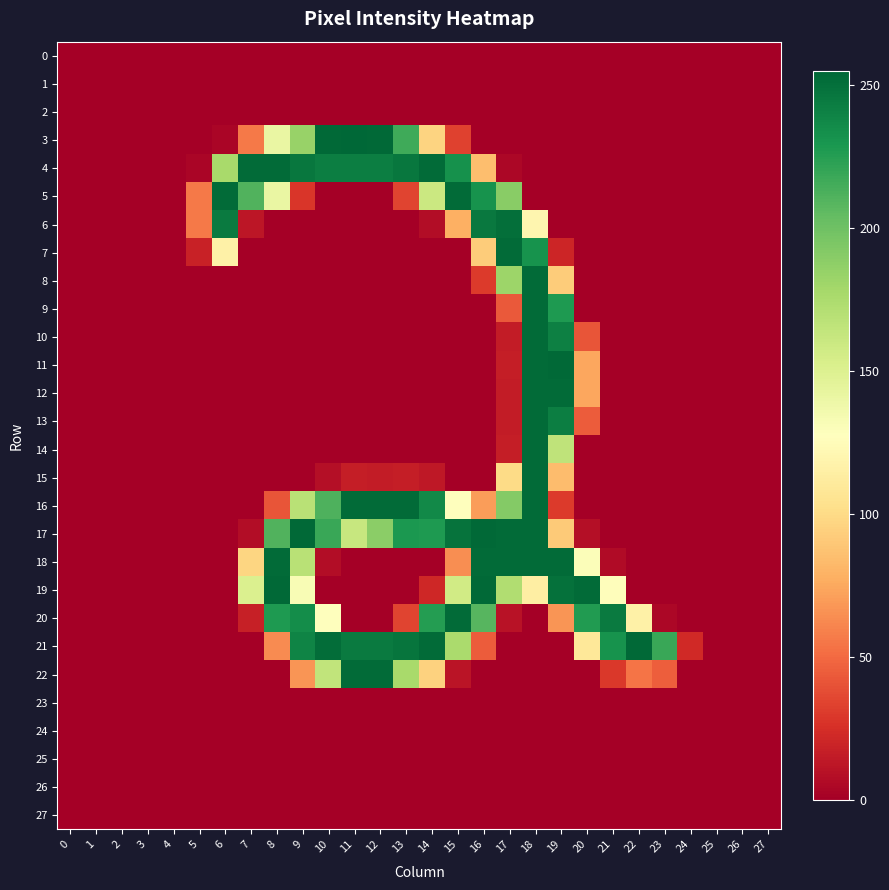

List the series in order of their peak value, lowest first.

0, 1, 2, 23, 24, 25, 26, 27, 6, 4, 5, 7, 8, 9, 10, 12, 13, 14, 15, 16, 18, 20, 22, 11, 17, 19, 21, 3